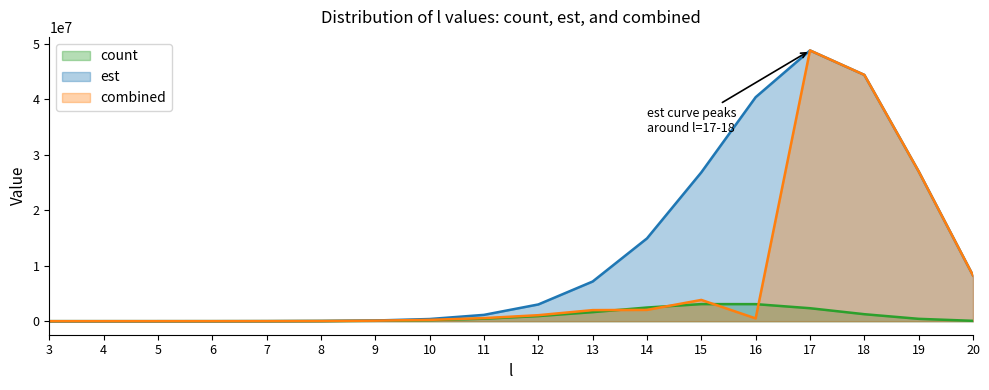

What is the difference between the combined values at 20 and 14?

6201128.0